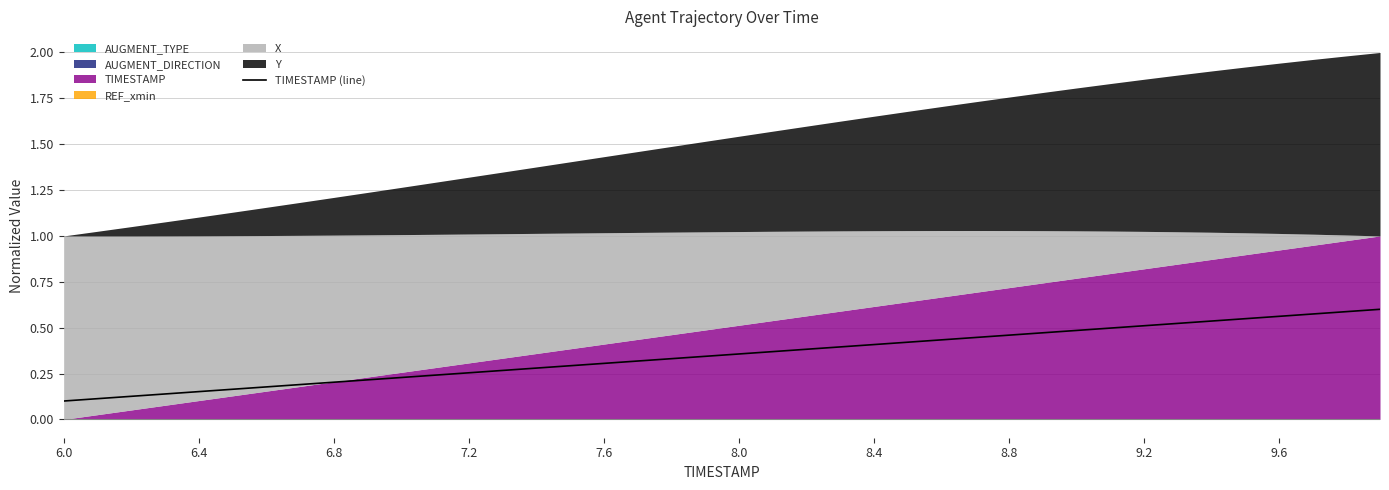

Is it true that TIMESTAMP (line) equals 0.1 at 6.0?

True